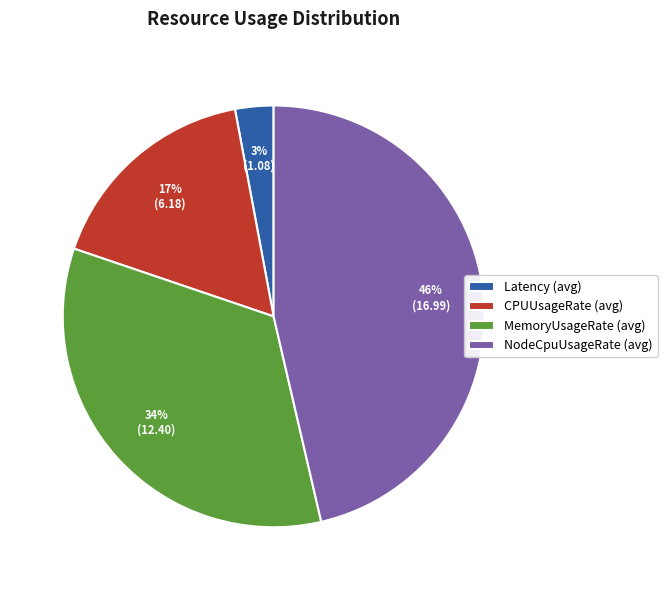

To the nearest percent, what portion does CPUUsageRate (avg) represent?

17%